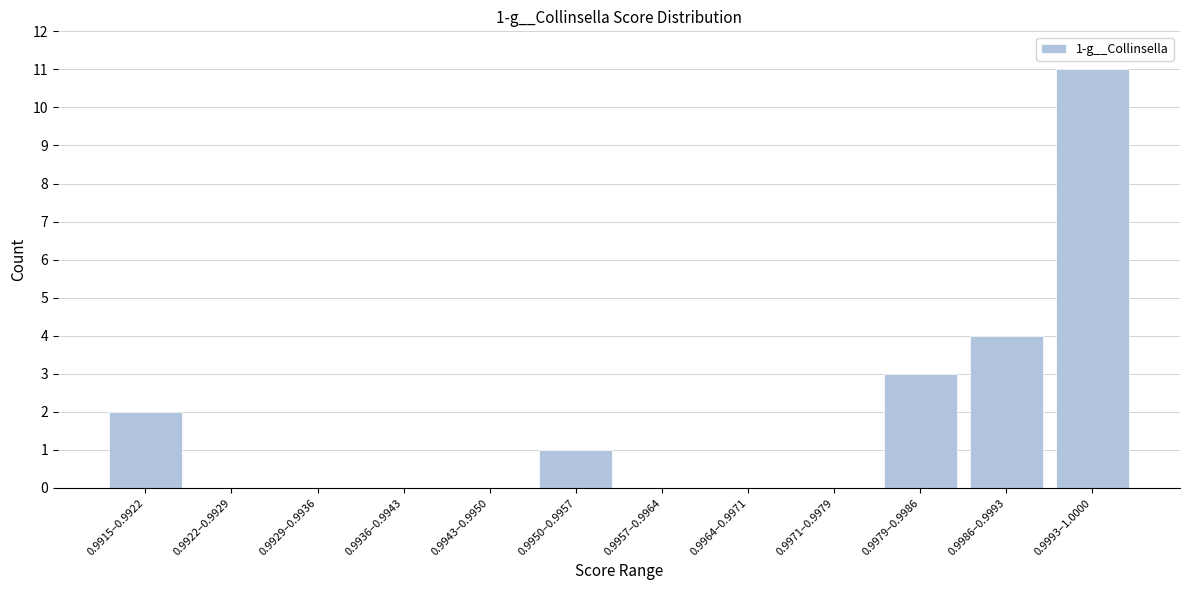

Reading right to left, transcribe all the data shown in this chart.

0.9993–1.0000=11	0.9986–0.9993=4	0.9979–0.9986=3	0.9971–0.9979=0	0.9964–0.9971=0	0.9957–0.9964=0	0.9950–0.9957=1	0.9943–0.9950=0	0.9936–0.9943=0	0.9929–0.9936=0	0.9922–0.9929=0	0.9915–0.9922=2